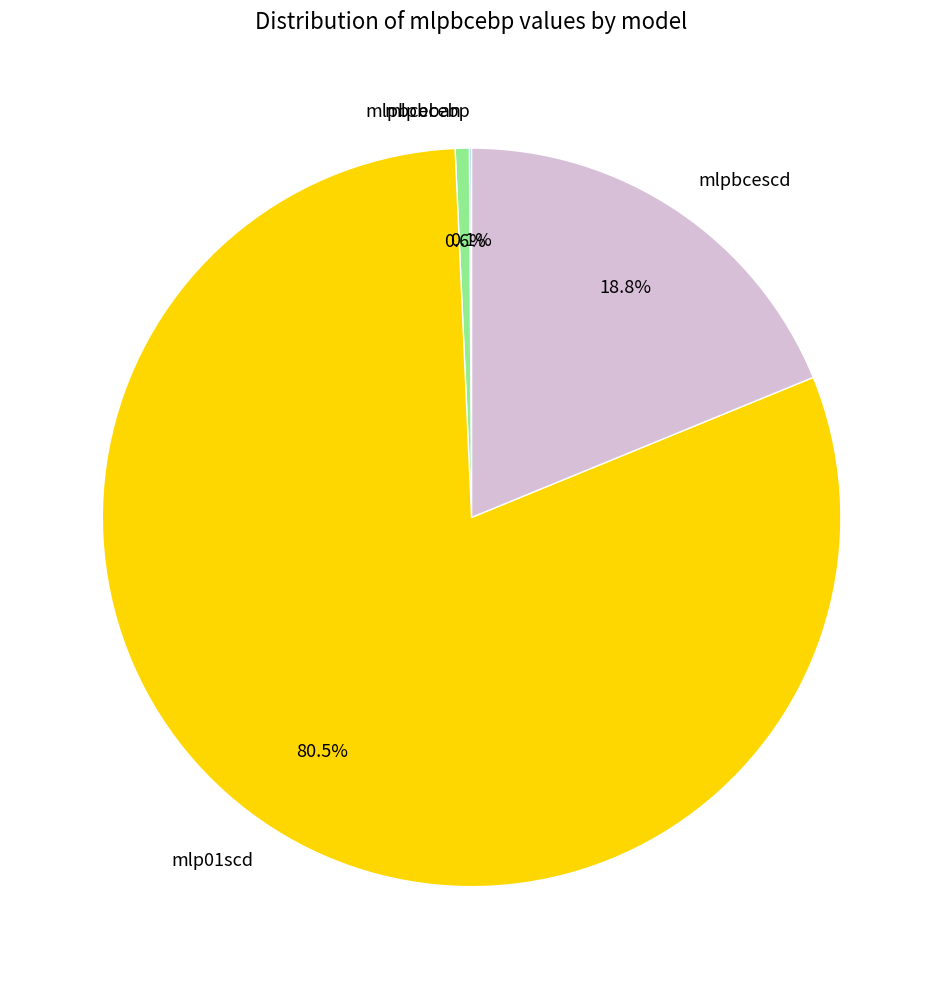

Which has a higher value, mlp01scd or mlpbceban?

mlp01scd